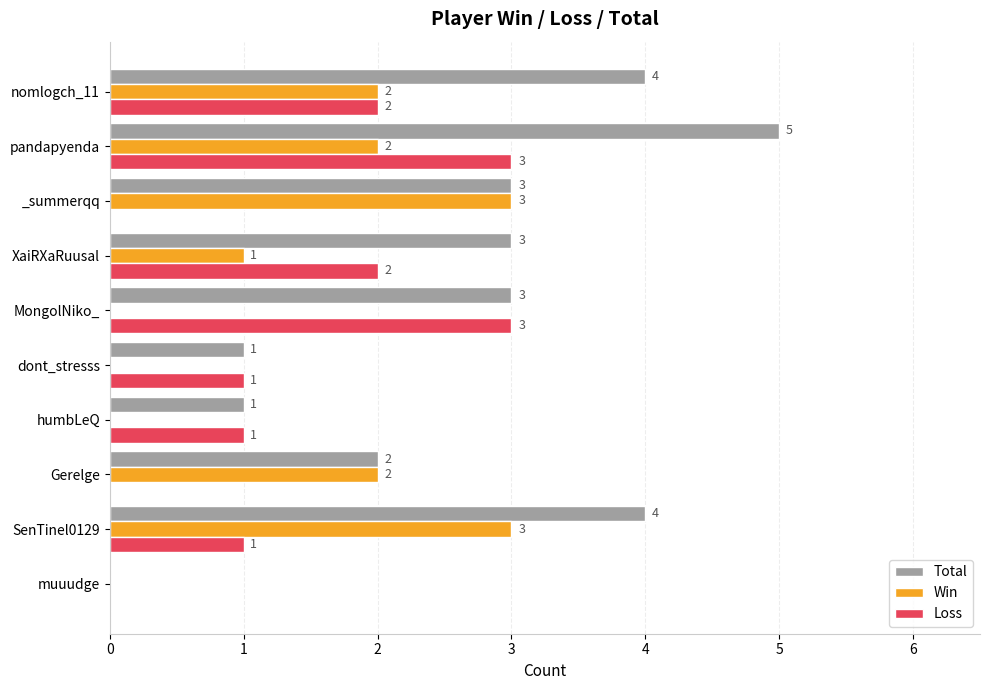

The value of Win at MongolNiko_ is 0. True or false?

True